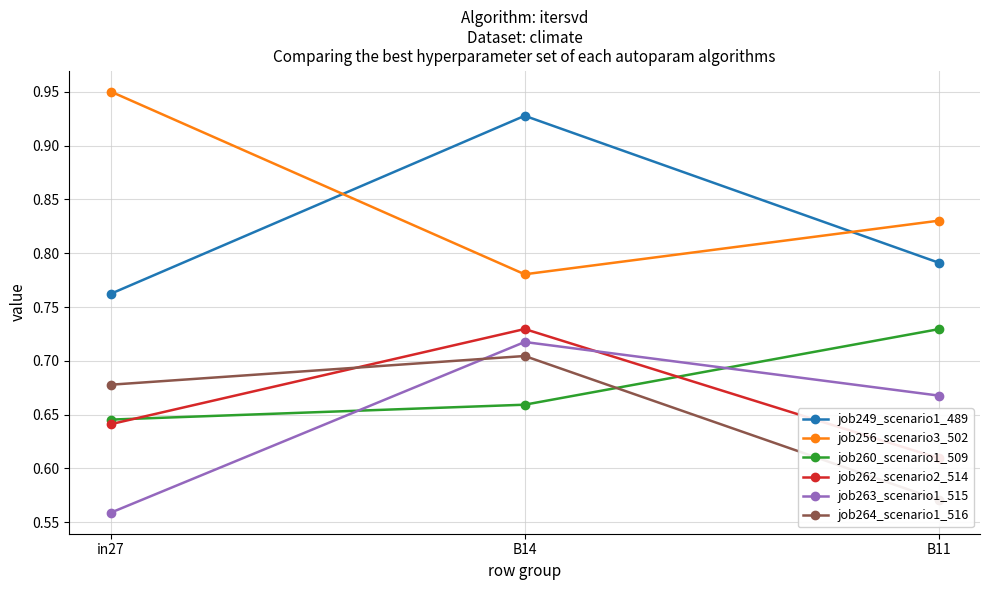

What is the spread (max minus min) of values at B14?

0.3